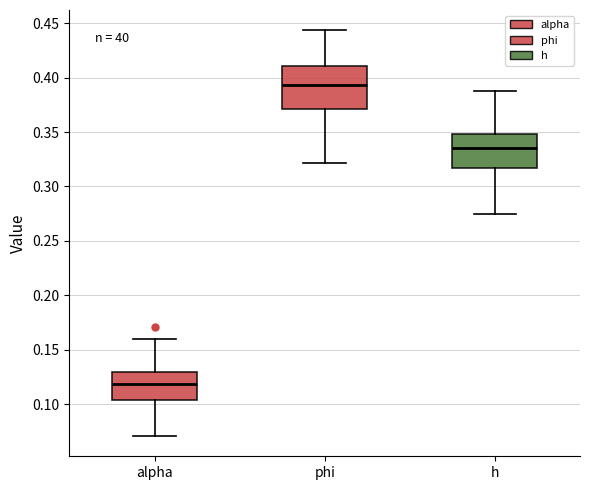

Which box is the tallest, from its lower edge to its upper edge?

phi